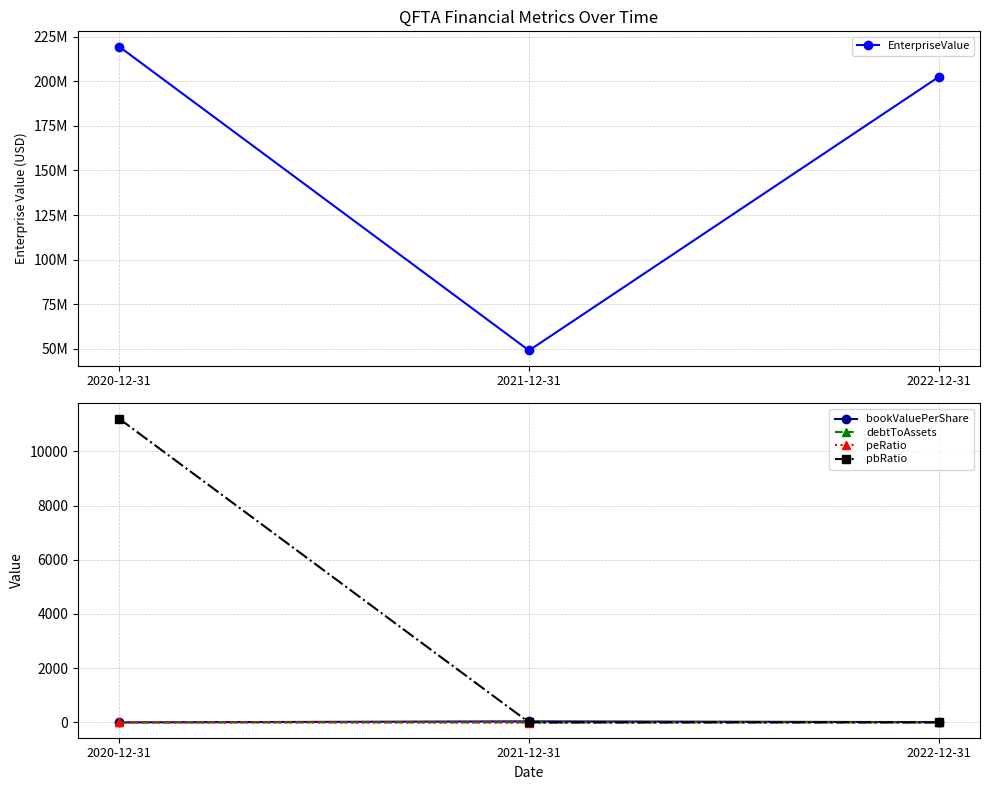

Where is bookValuePerShare nearest to the value 19?

2022-12-31